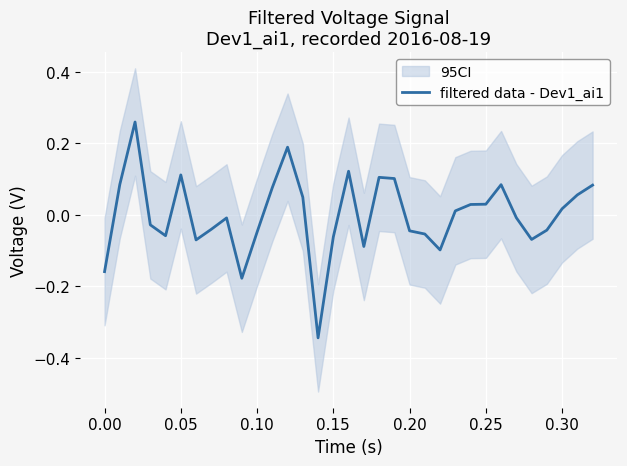

Is this an area chart (filled region under the line)?

No